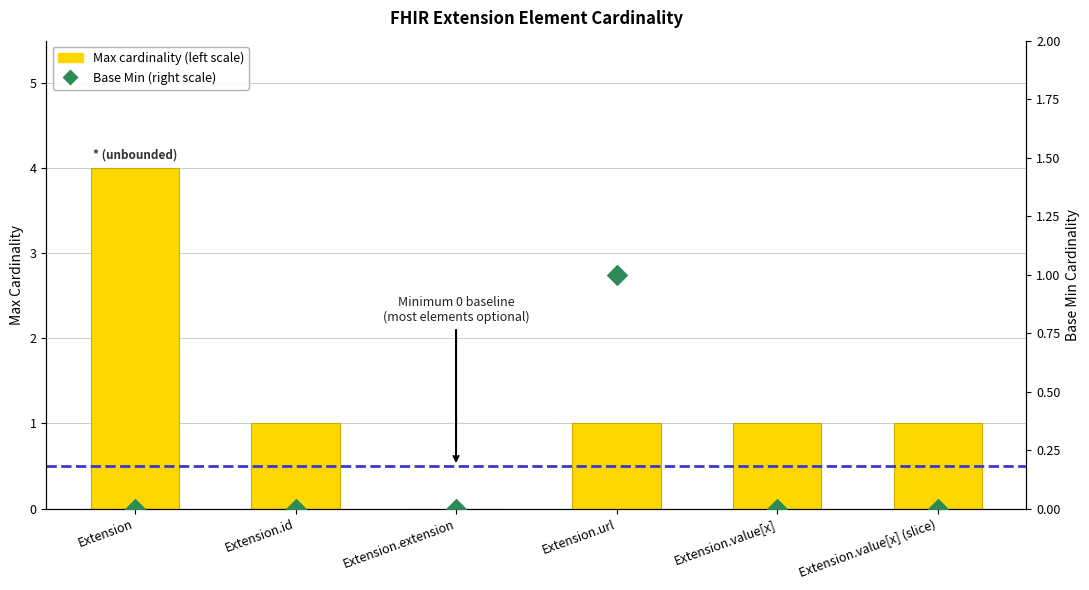

At which category is the sum across all series the highest?

Extension